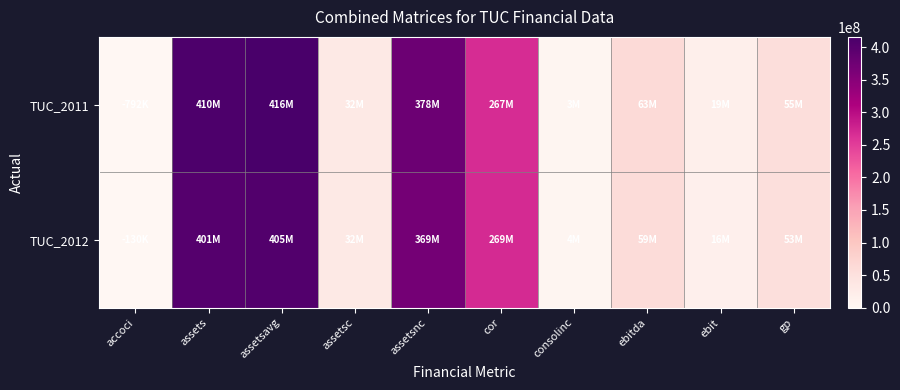

Reading right to left, transcribe all the data shown in this chart.

TUC_2011: gp=55228000	ebit=18979000	ebitda=62980000	consolinc=3276000	cor=266800000	assetsnc=377941000	assetsc=31758000	assetsavg=415804500	assets=409699000	accoci=792000
TUC_2012: gp=52719000	ebit=16367000	ebitda=59380000	consolinc=4310000	cor=269400000	assetsnc=369338000	assetsc=32071000	assetsavg=405296250	assets=401409000	accoci=130000